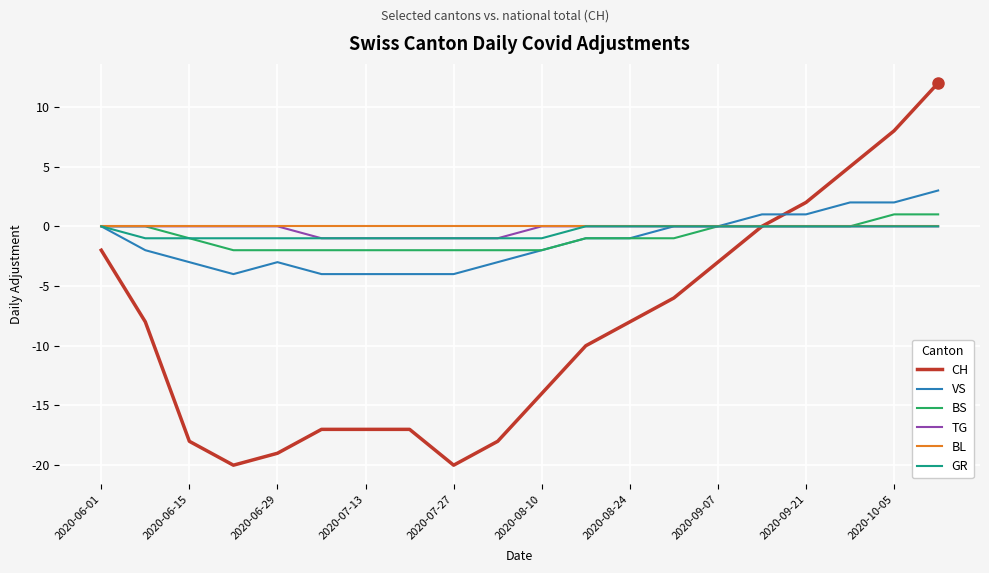

Count the number of data series in this chart.

6